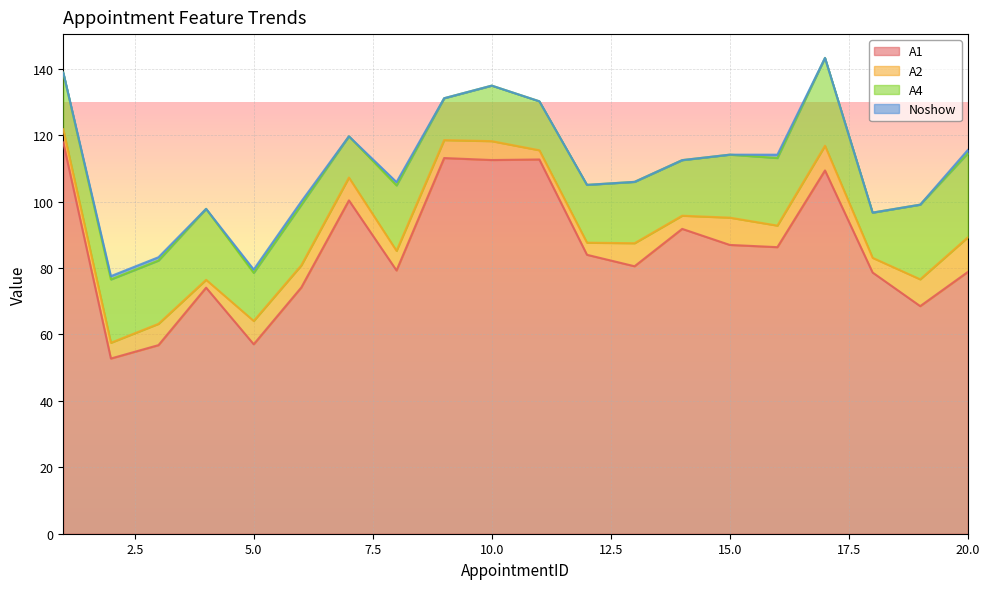

Count the number of data series in this chart.

4